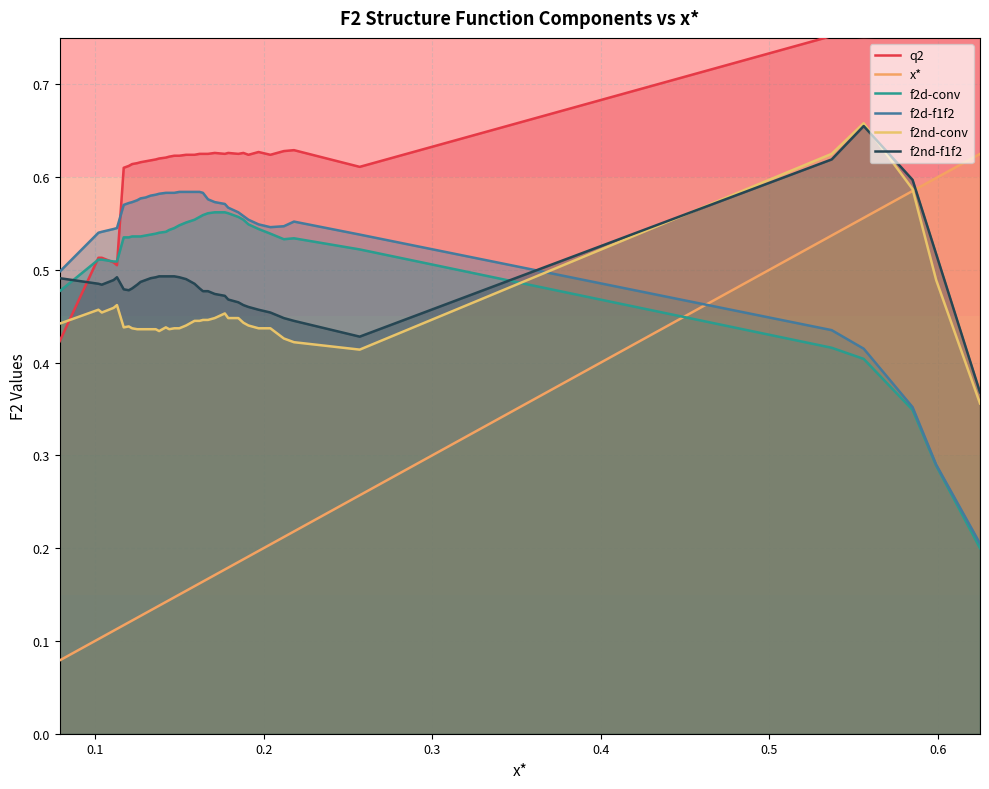

Is the value of f2d-conv at 28 greater than the value of f2nd-f1f2 at 16?

Yes